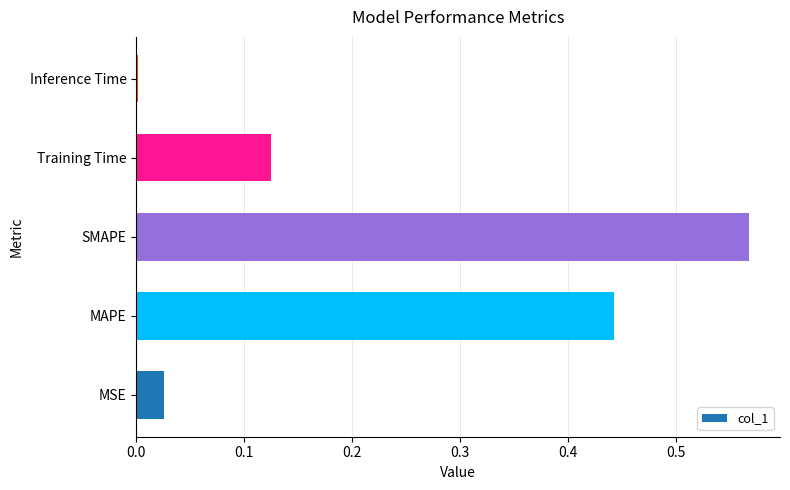

Is it true that the value at MSE is 0.0?

True